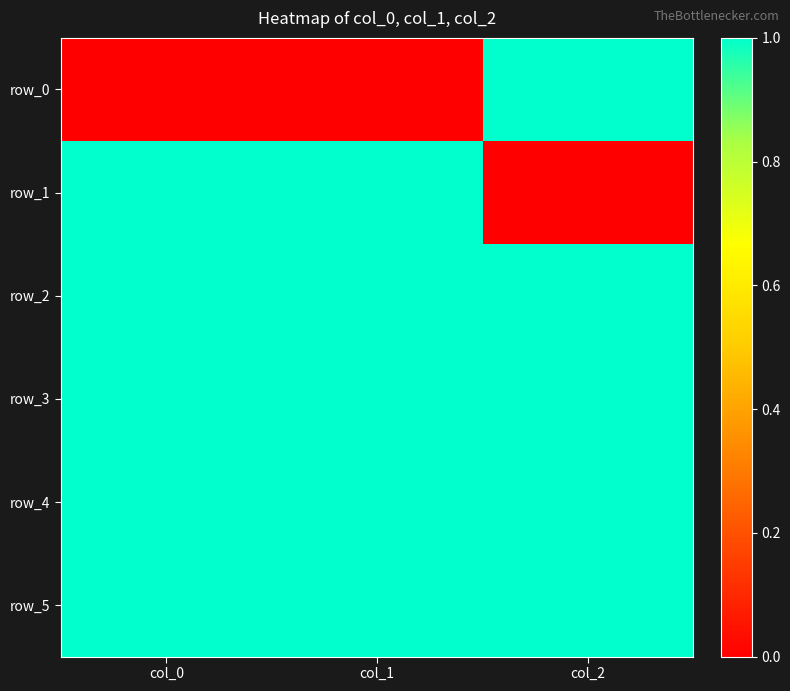

What is the approximate value of row_2 at col_1?

1